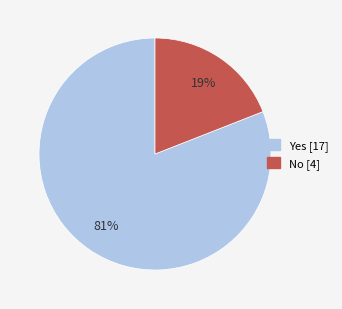

What is the largest slice in the pie chart?

Yes